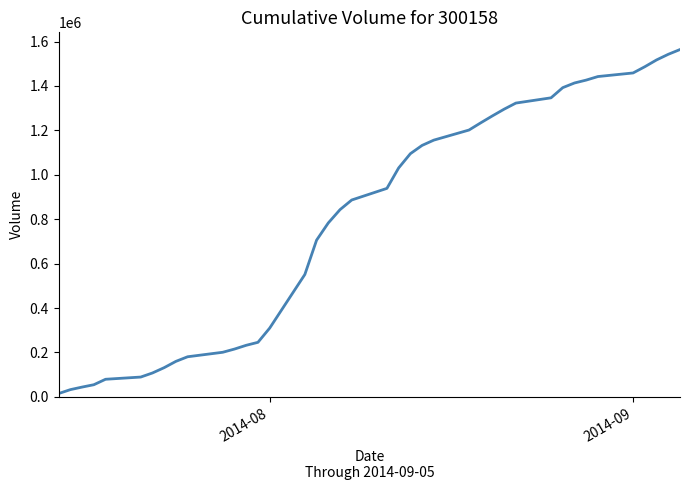

What is the difference between the maximum and minimum values?

1549415